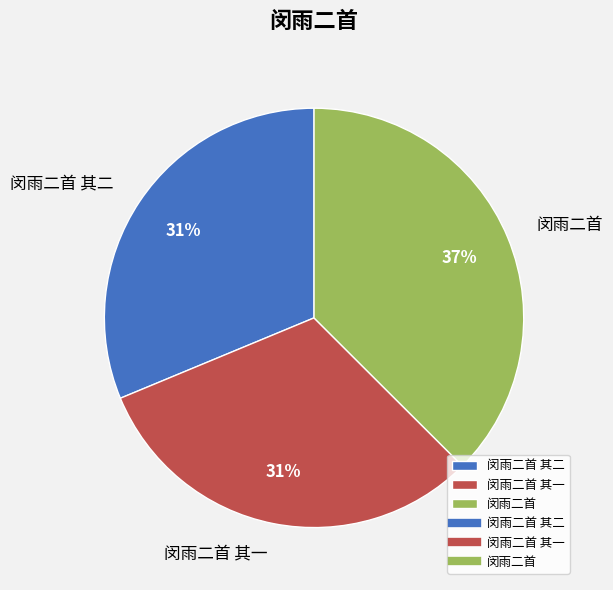

To the nearest percent, what is the combined percentage of 闵雨二首 其二 and 闵雨二首?

69%